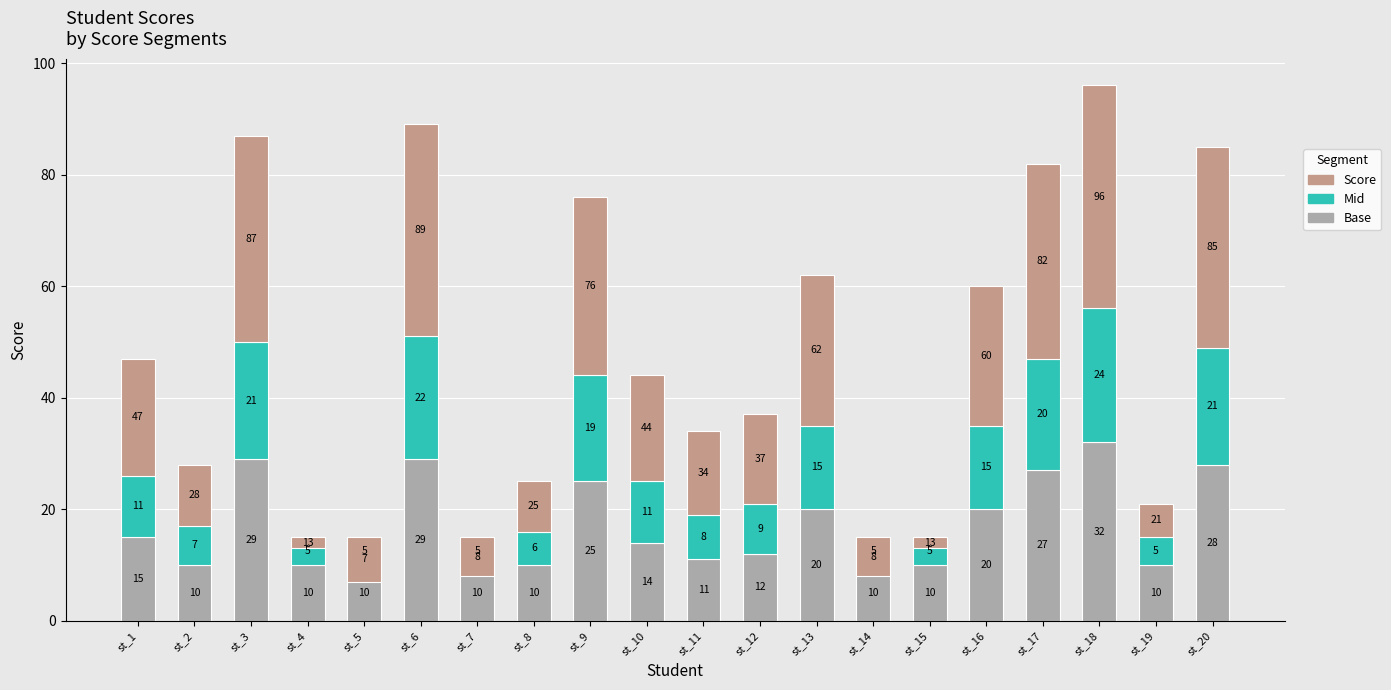

What is the value of the Base bar at the 13th from the left?

20